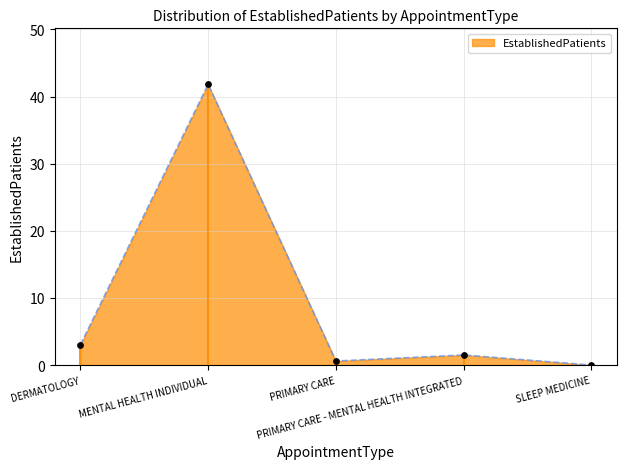

What is the change in value from MENTAL HEALTH INDIVIDUAL to PRIMARY CARE - MENTAL HEALTH INTEGRATED?

-40.3